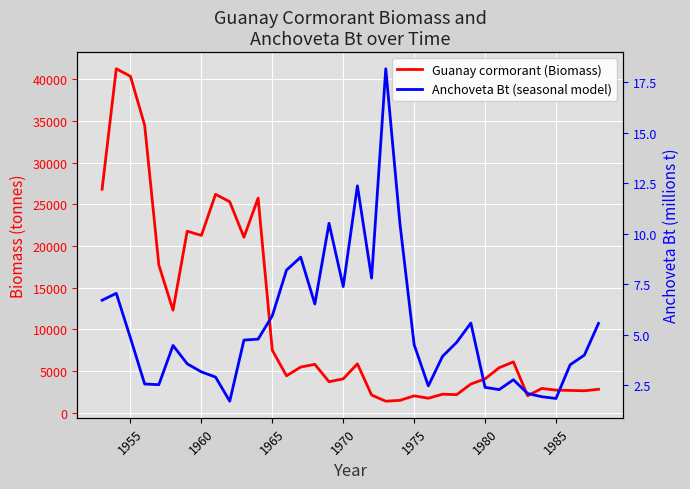

Rank the series by their maximum value, from lowest to highest.

Anchoveta Bt (seasonal model), Guanay cormorant (Biomass)